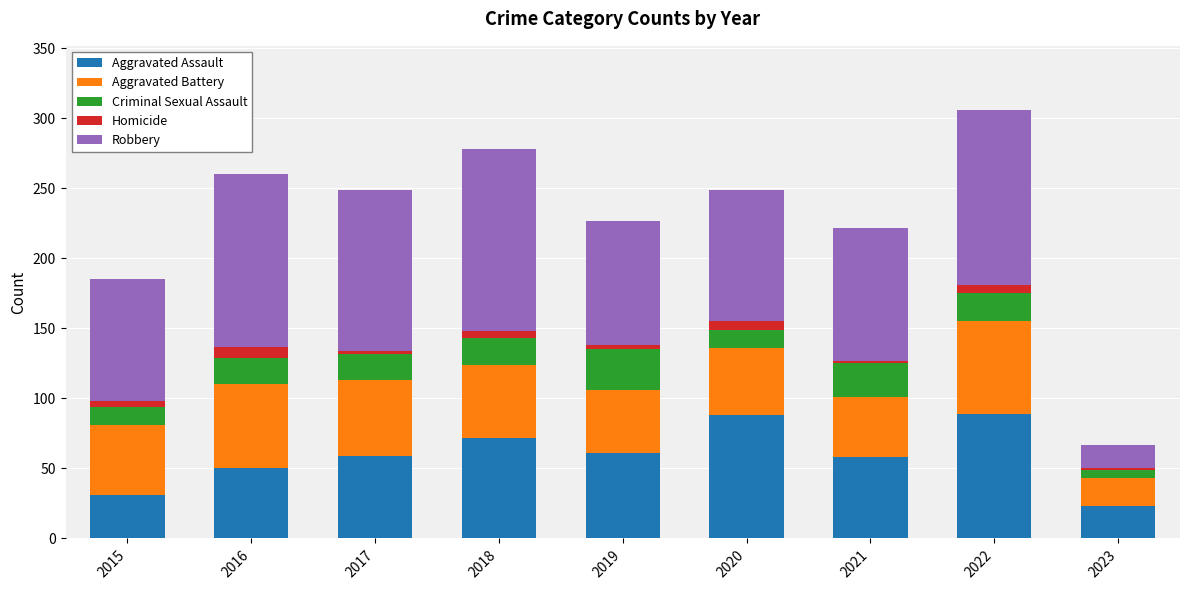

The Aggravated Assault series shows 59 at 2017. True or false?

True